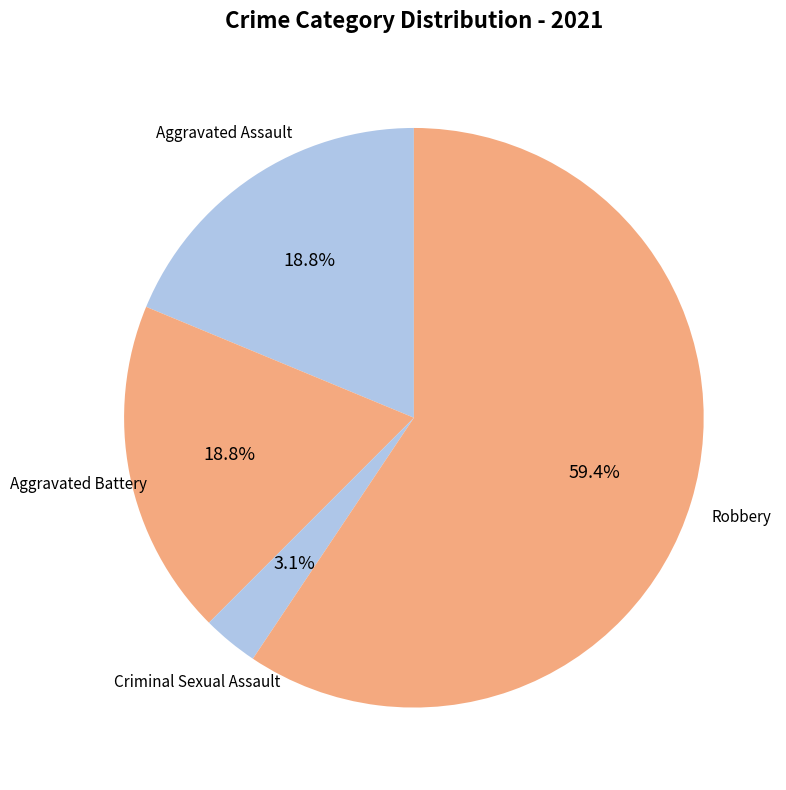

Between Criminal Sexual Assault and Aggravated Assault, which is larger?

Aggravated Assault